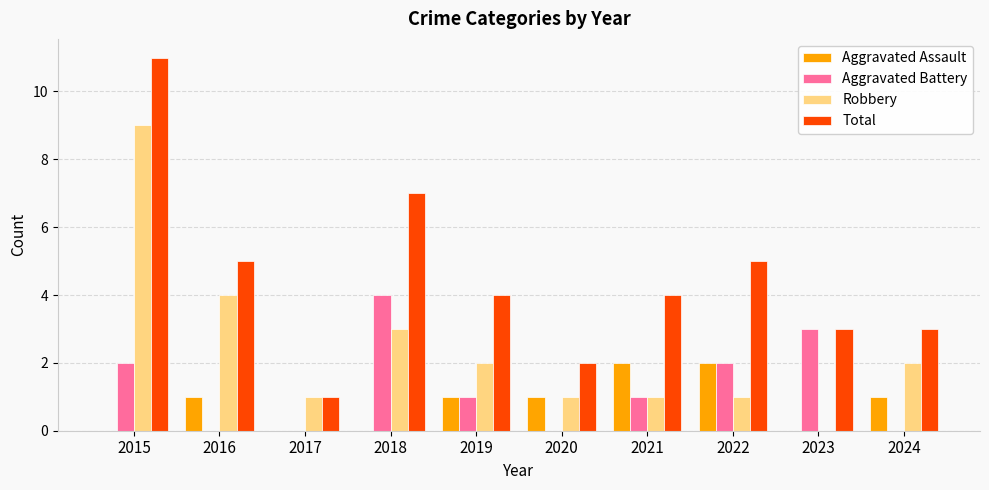

Which series changed the most between 2017 and 2024?

Total